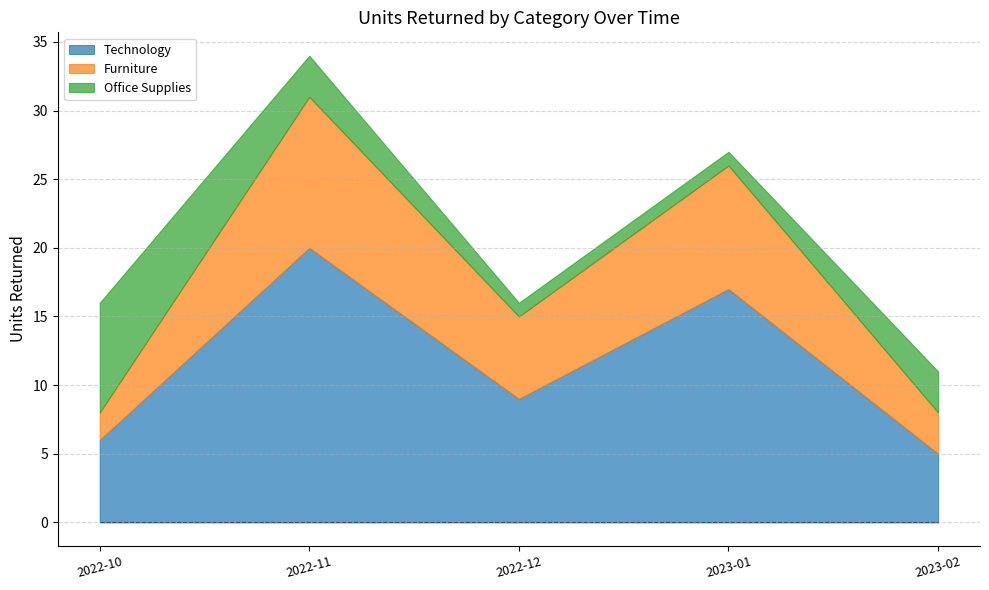

Reading left to right, what are the values for Technology?

2022-10=6	2022-11=20	2022-12=9	2023-01=17	2023-02=5